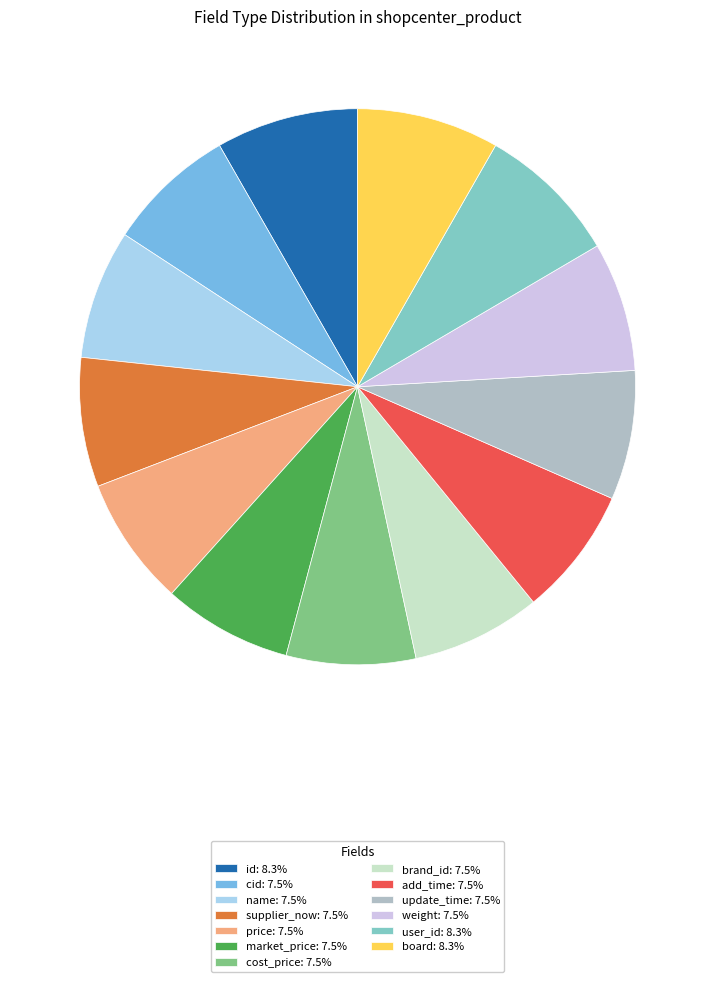

Combined, do update_time: 7.5% and brand_id: 7.5% account for over 50%?

No